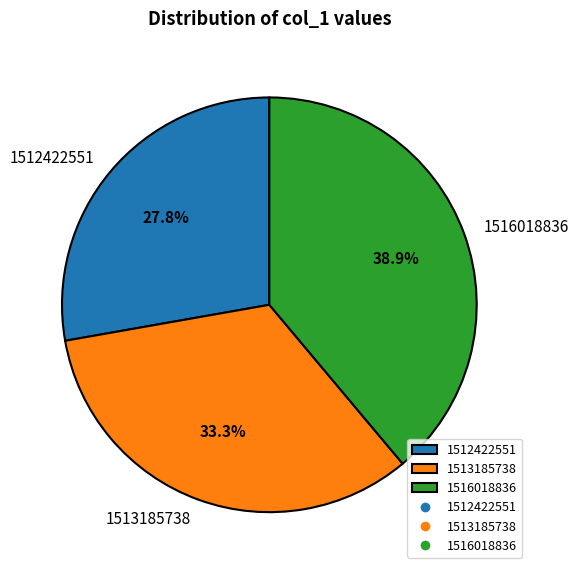

To the nearest percent, what portion does 1513185738 represent?

33%